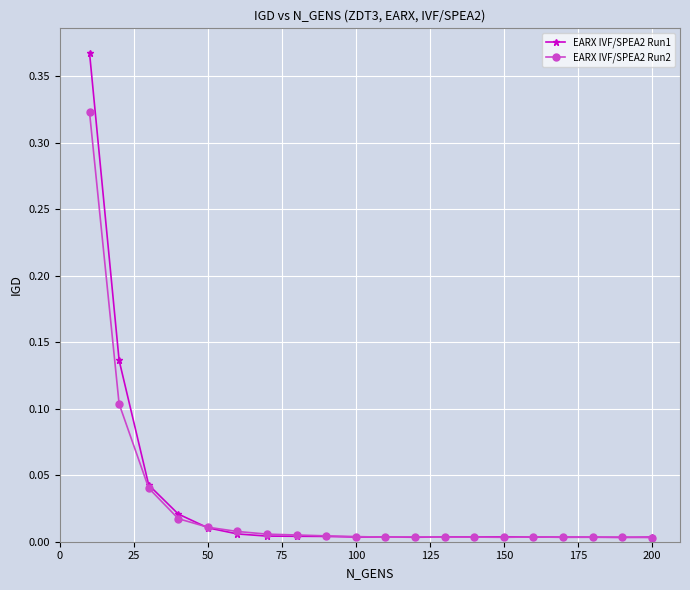

True or false: EARX IVF/SPEA2 Run1 has more than 0 interior local peaks.

True